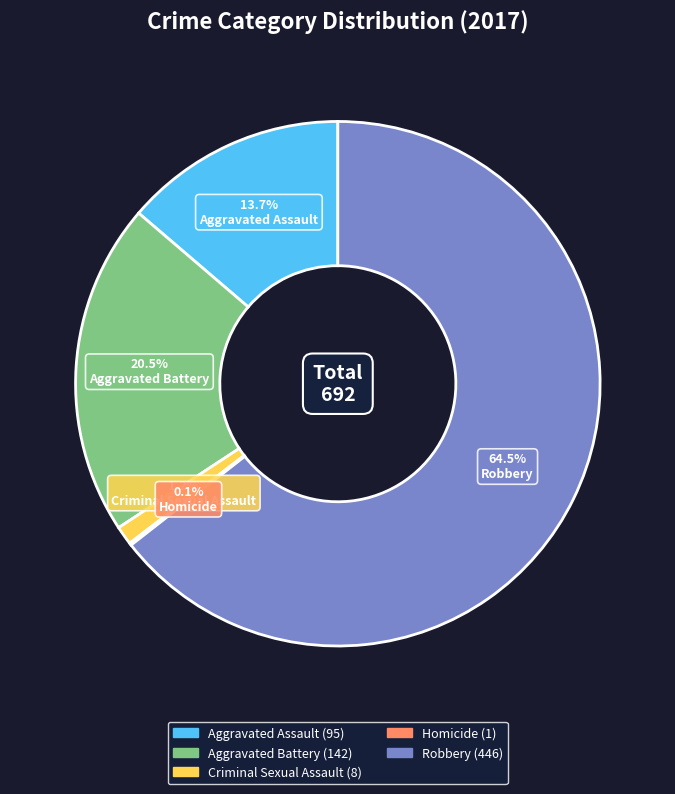

Is there any slice that represents more than half of the pie?

Yes